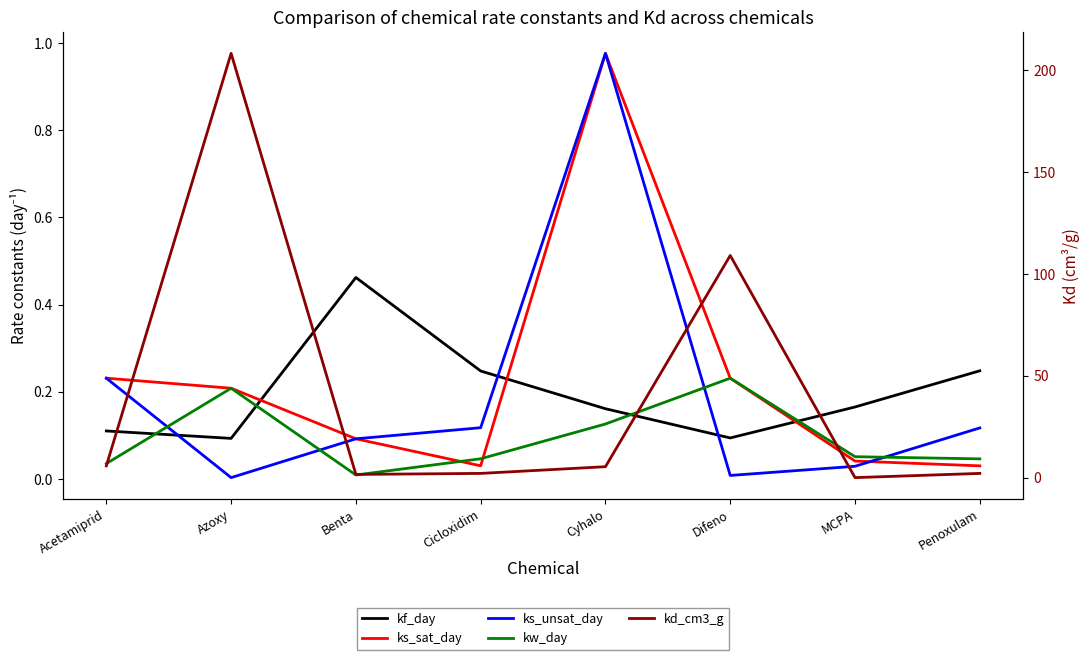

What is the total value across all series at Acetamiprid?

6.4